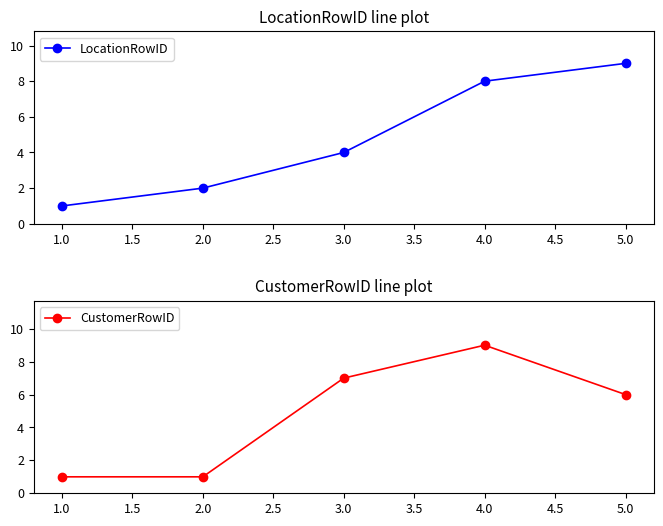

Where does the CustomerRowID series first go above 6?

3.0